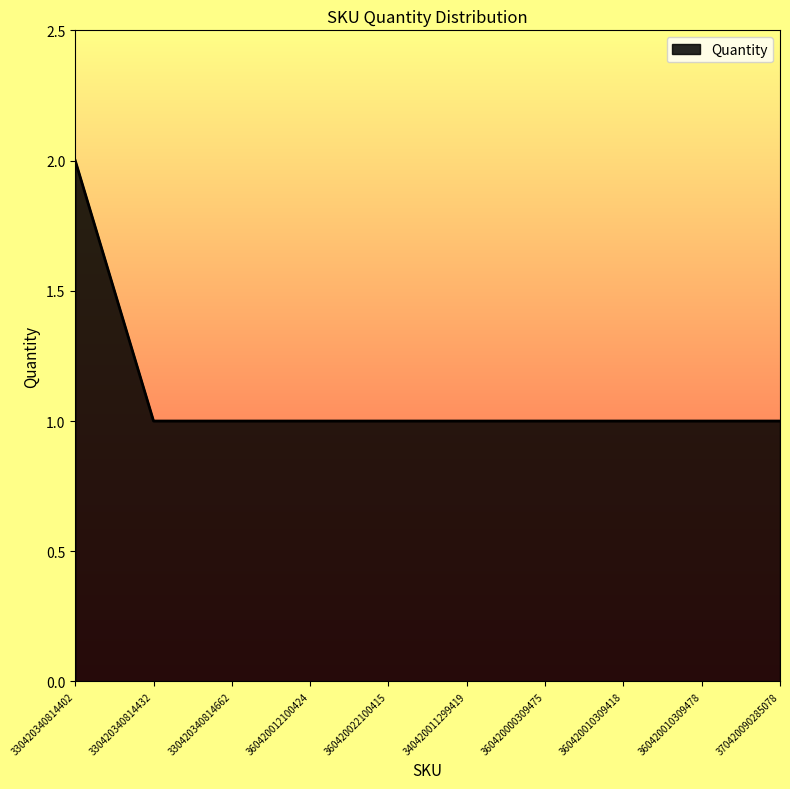

What is the greatest value displayed?

2